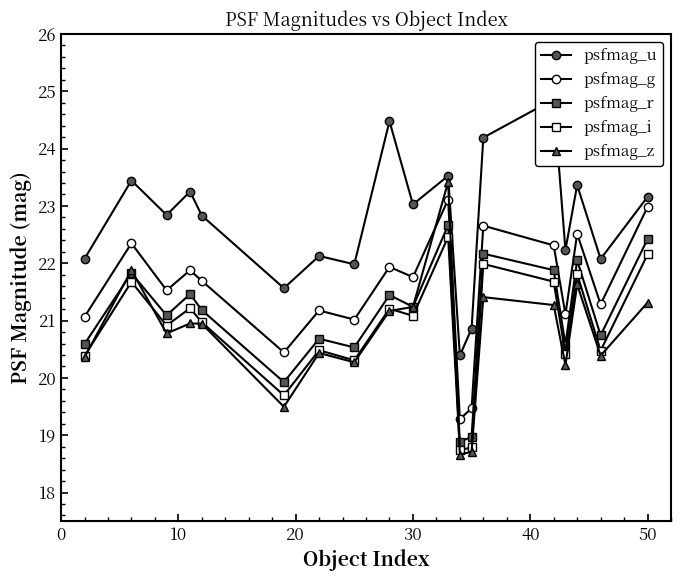

How many lines are shown in the chart?

5